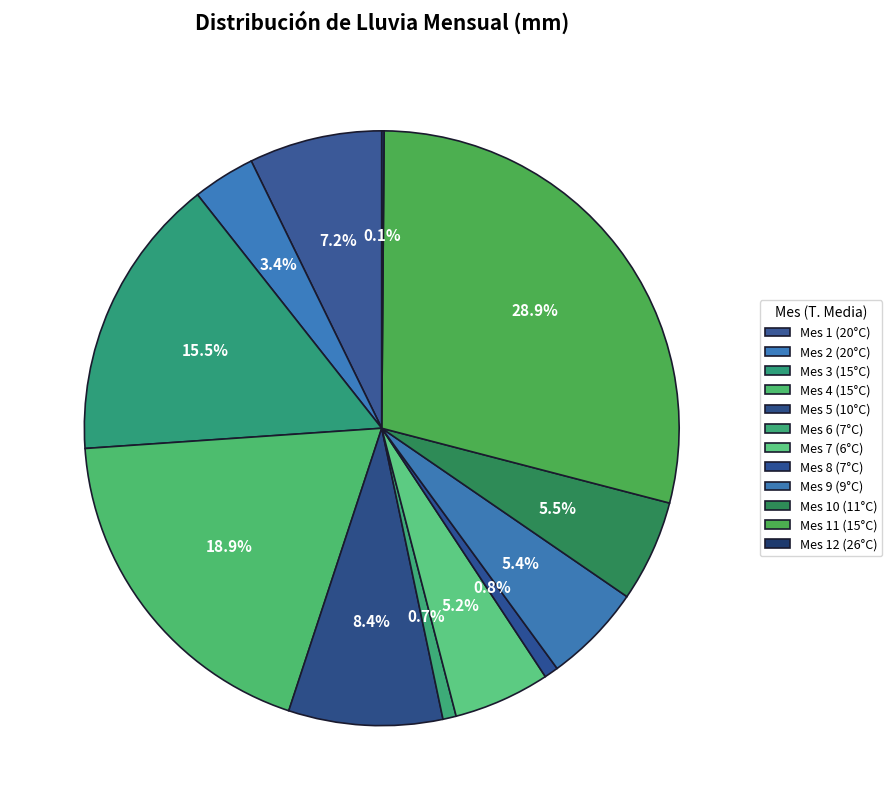

Combined, what portion of the pie is Mes 9 (9°C) and Mes 3 (15°C)?

20.8%